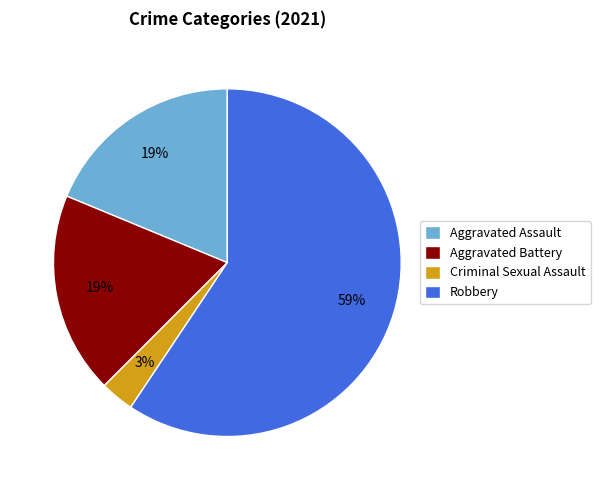

Between Aggravated Assault and Criminal Sexual Assault, which is larger?

Aggravated Assault